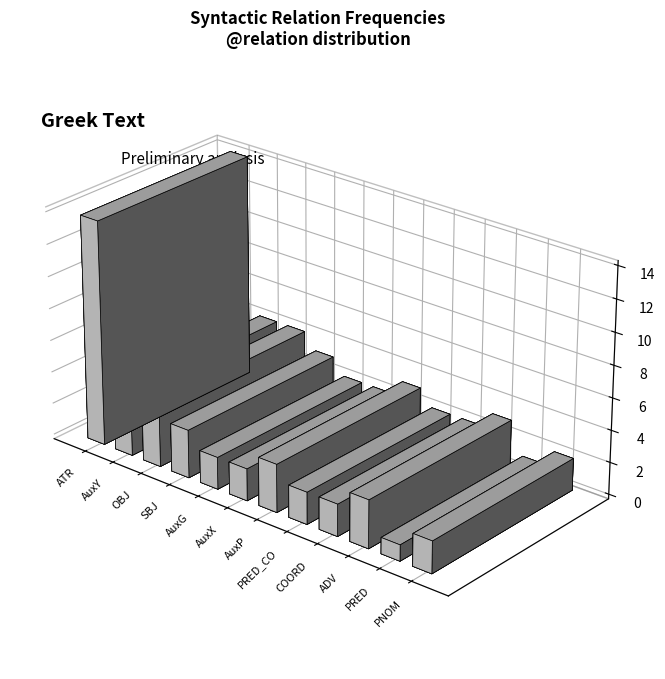

Rank the categories by value from highest to lowest.

ATR, AuxY, OBJ, SBJ, AuxP, ADV, AuxG, AuxX, PRED_CO, COORD, PNOM, PRED